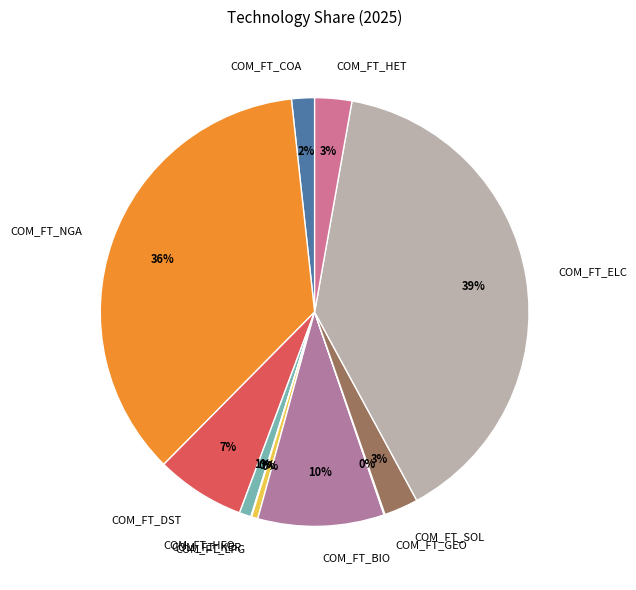

Which slice is the largest?

COM_FT_ELC